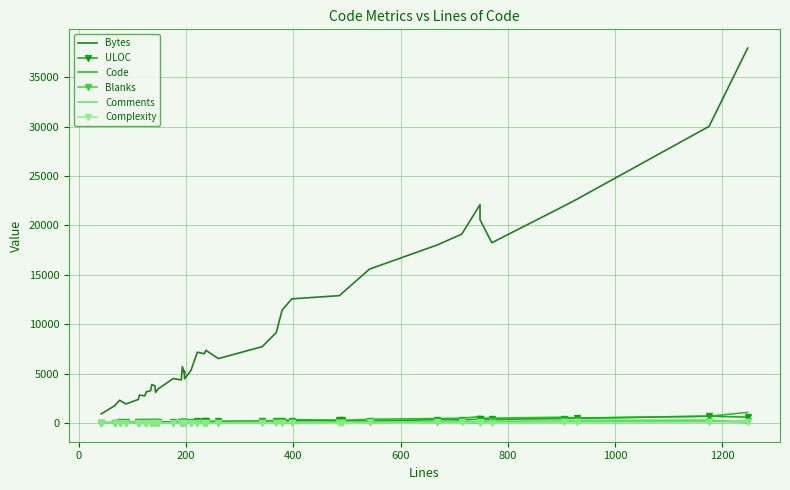

The value of Code at 16 is 70. True or false?

False